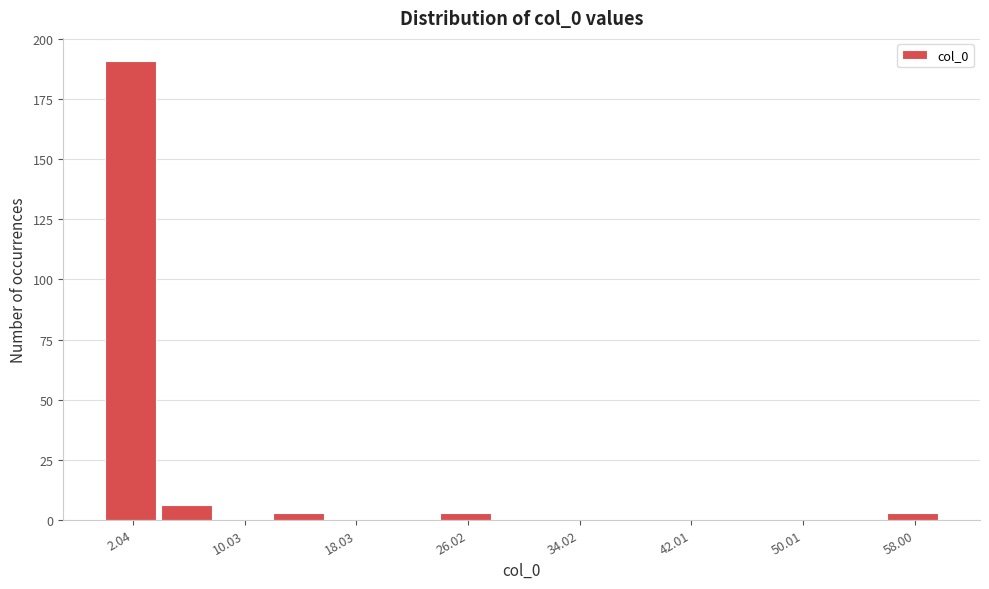

Around what value on the x-axis is the tallest bar? Give the approximate position of its centre, as read against the axis.

2